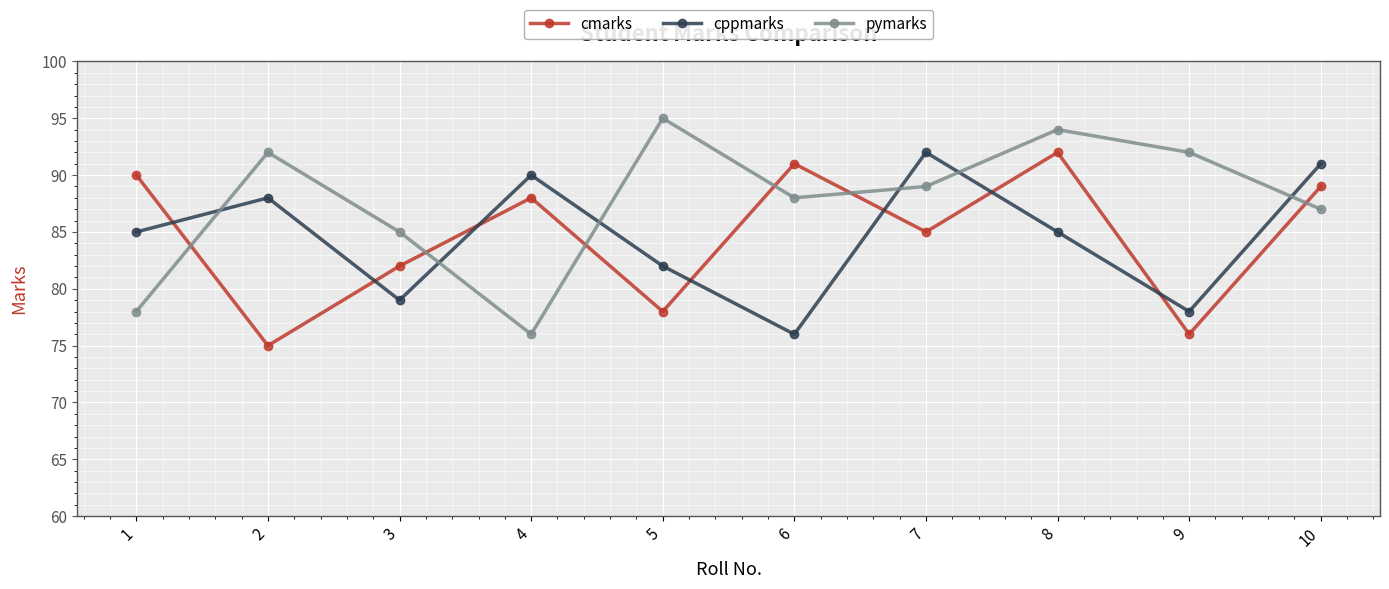

What is the maximum value for cmarks?

92